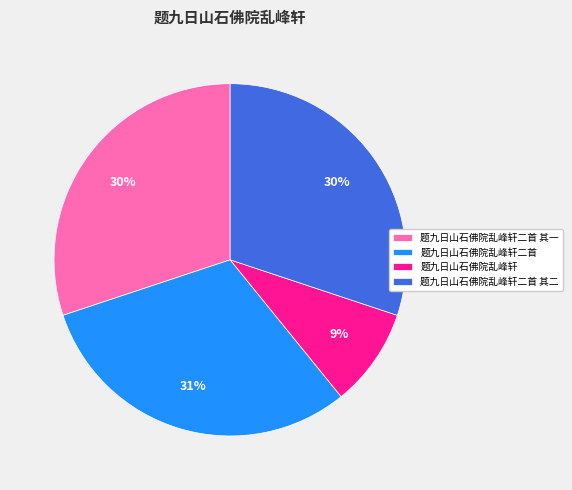

Does 题九日山石佛院乱峰轩二首 account for over 50% of the chart?

No